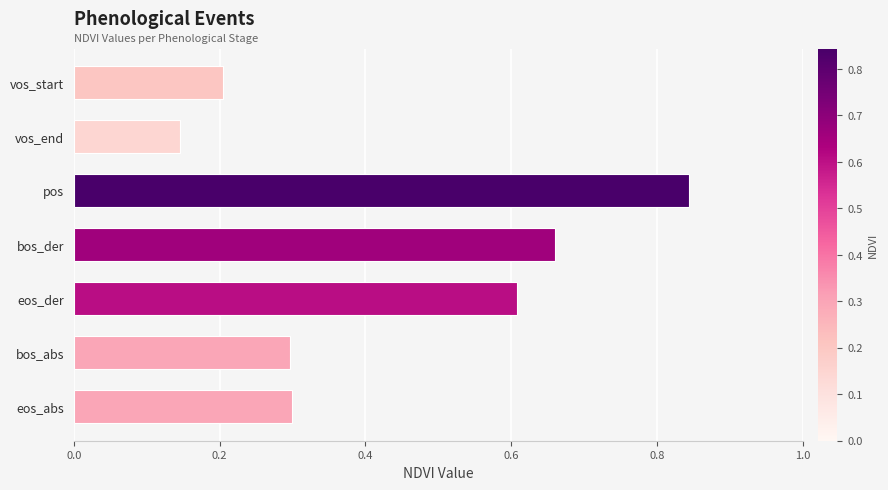

Are the bars grouped side by side (vs. stacked)?

No